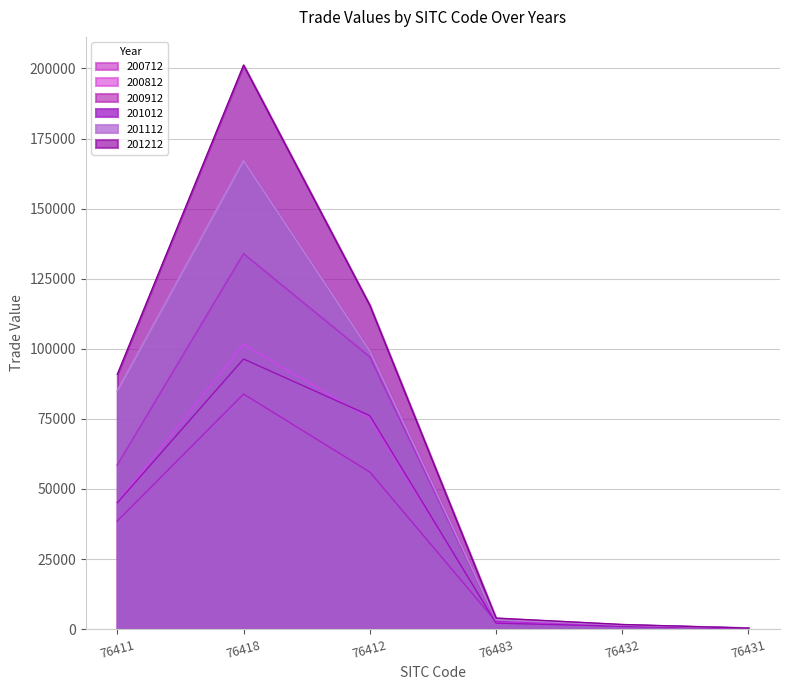

True or false: 201112 has a value of 1465.9 at 76432.

True